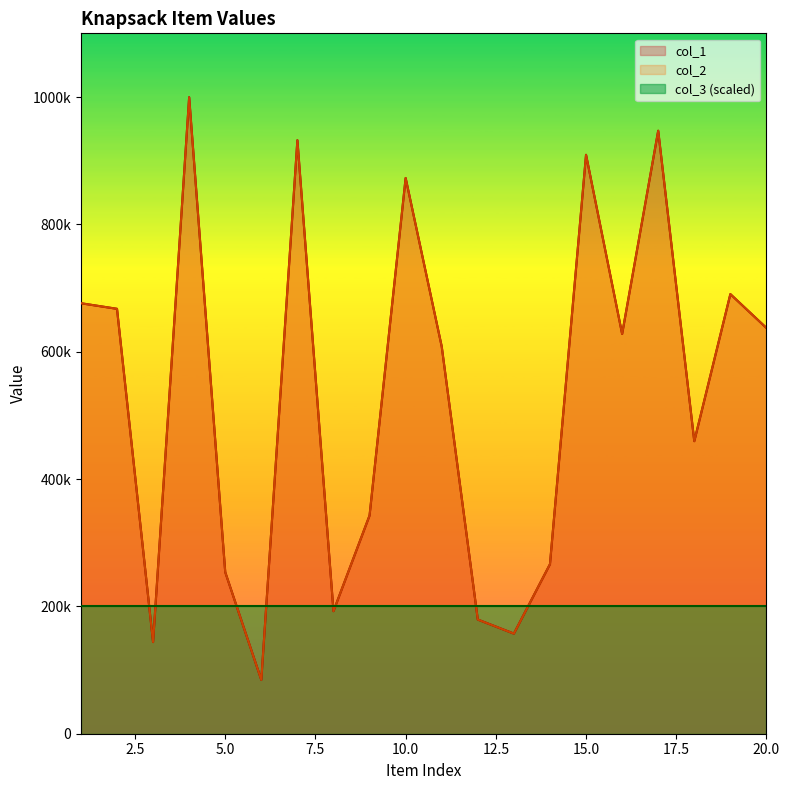

Does the chart display data point markers on the line(s)?

No